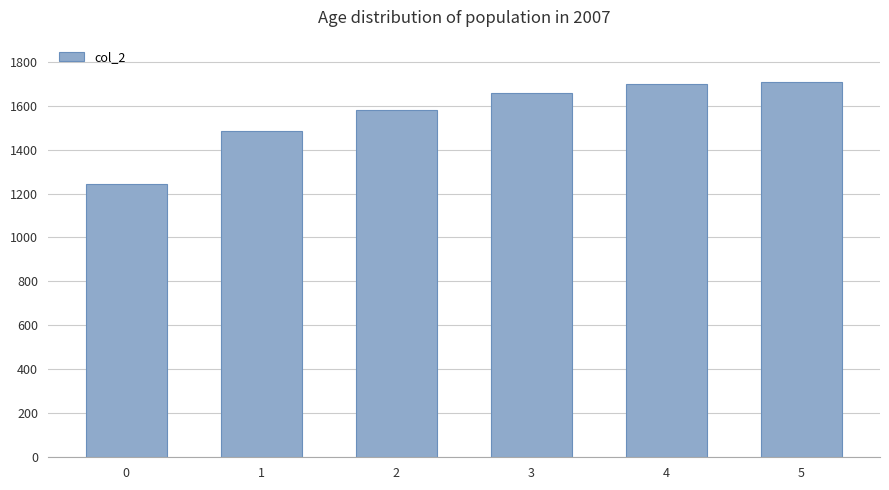

What is the difference between the second highest and minimum values?

453.2